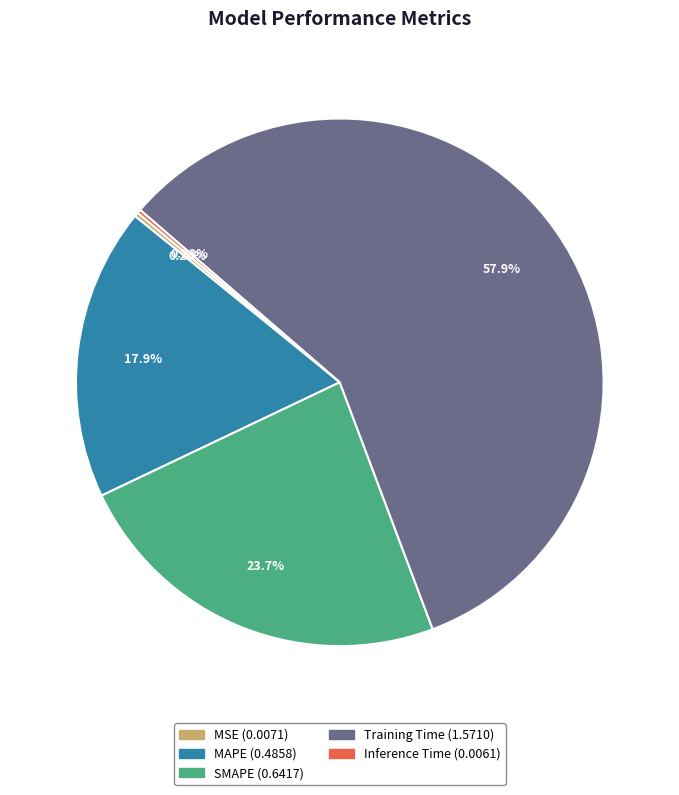

Does any single category account for the majority?

Yes